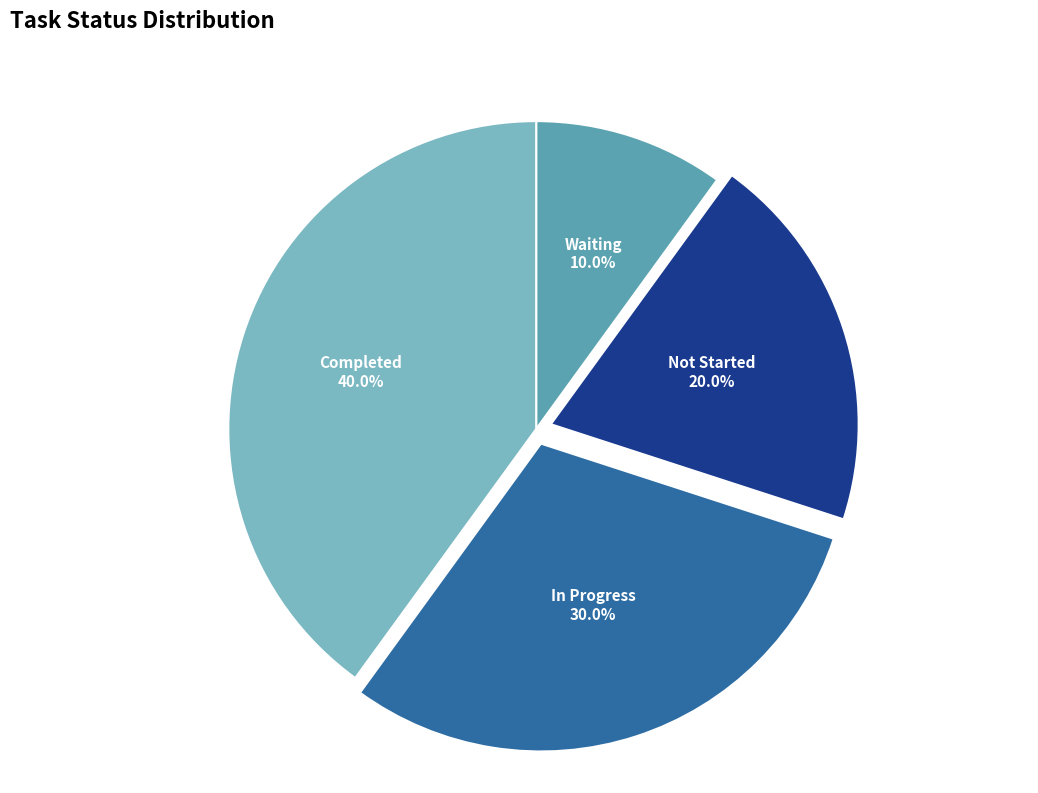

What is the smallest slice in the pie chart?

Waiting